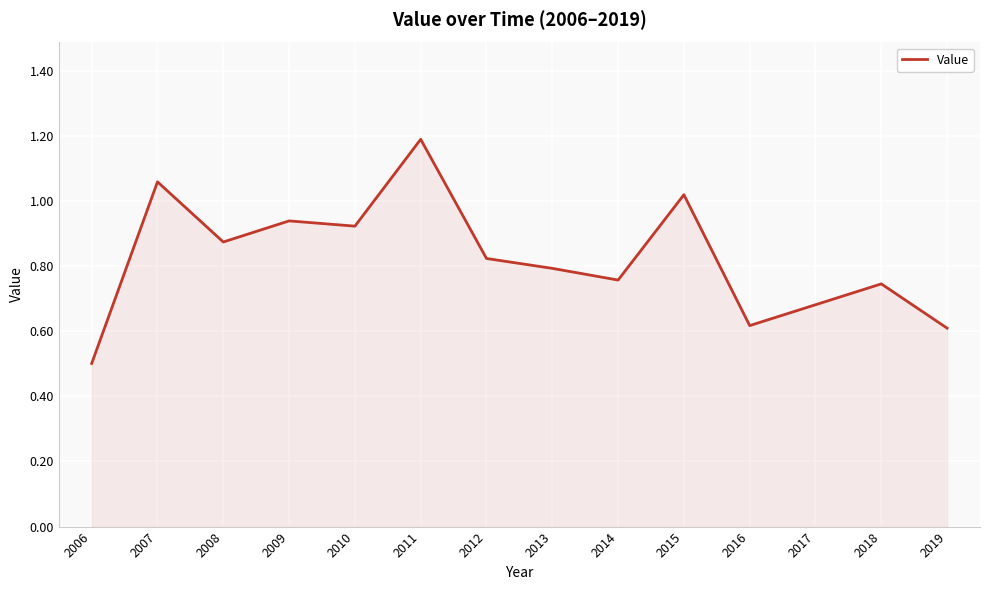

The chart shows a value of 1.0 at 2019. True or false?

False